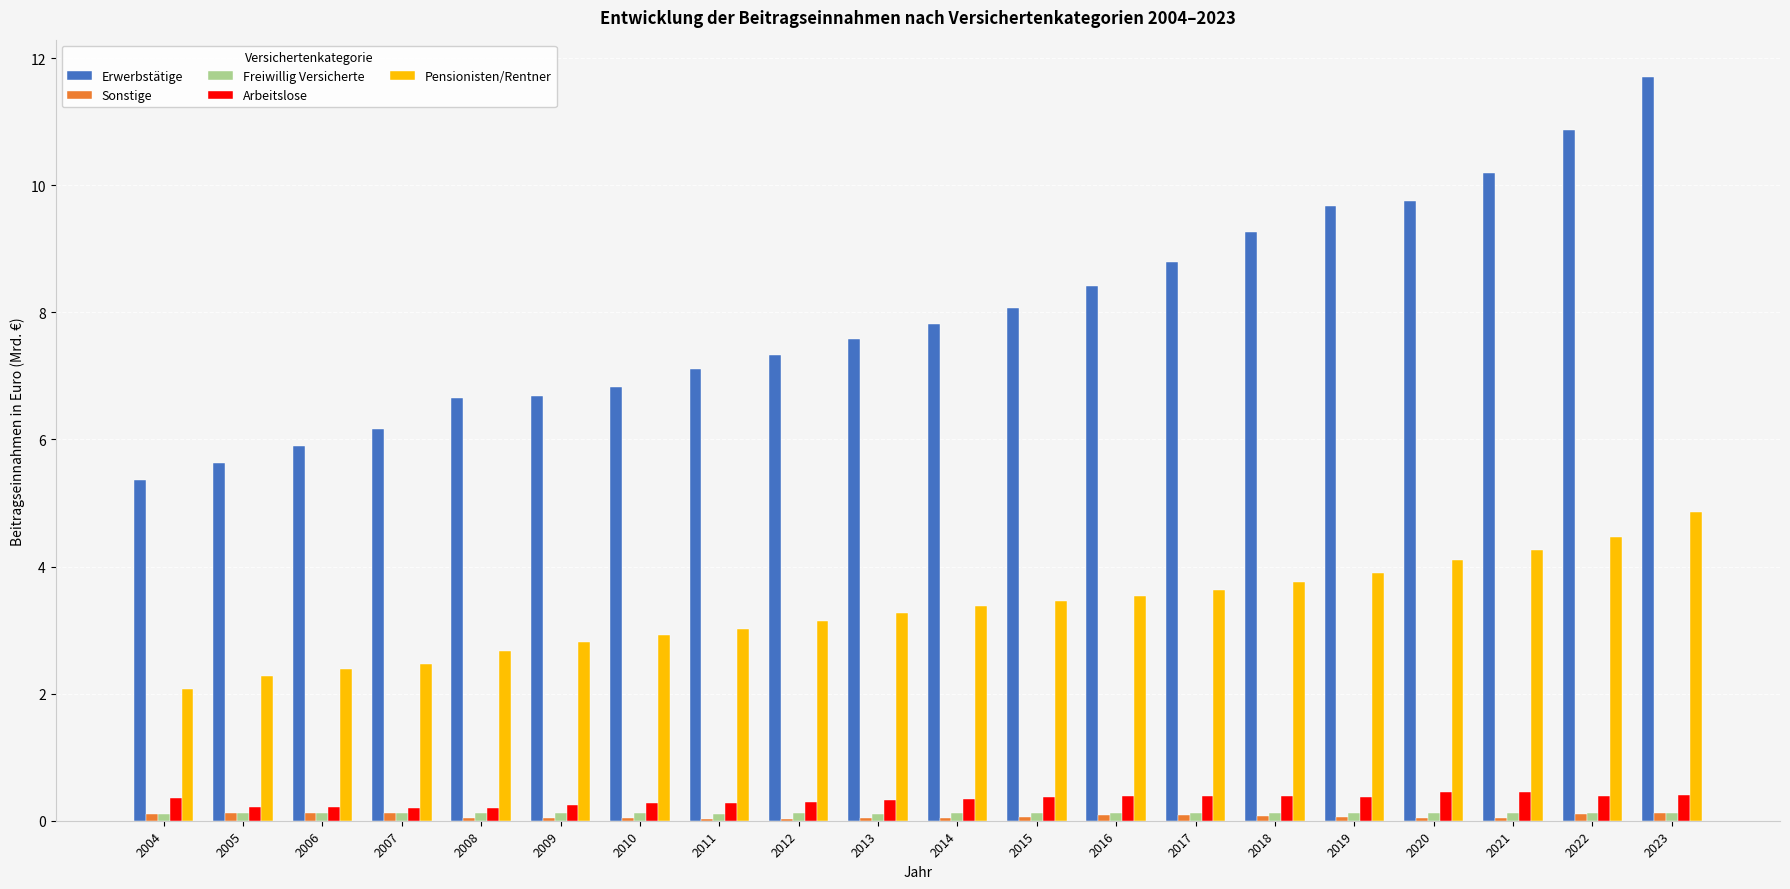

Are the bars horizontal?

No